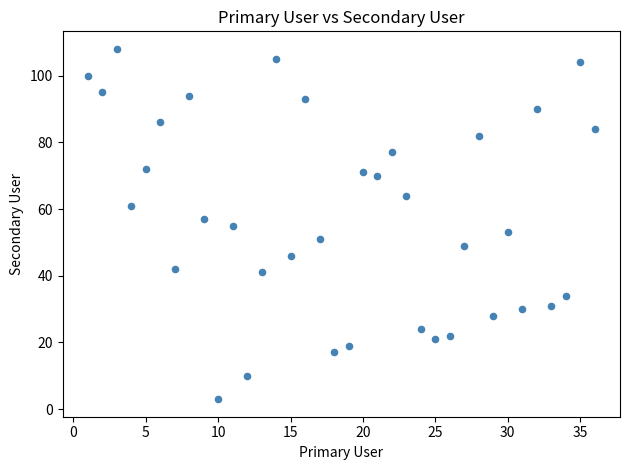

What is the range of Y values (max minus min)?

105